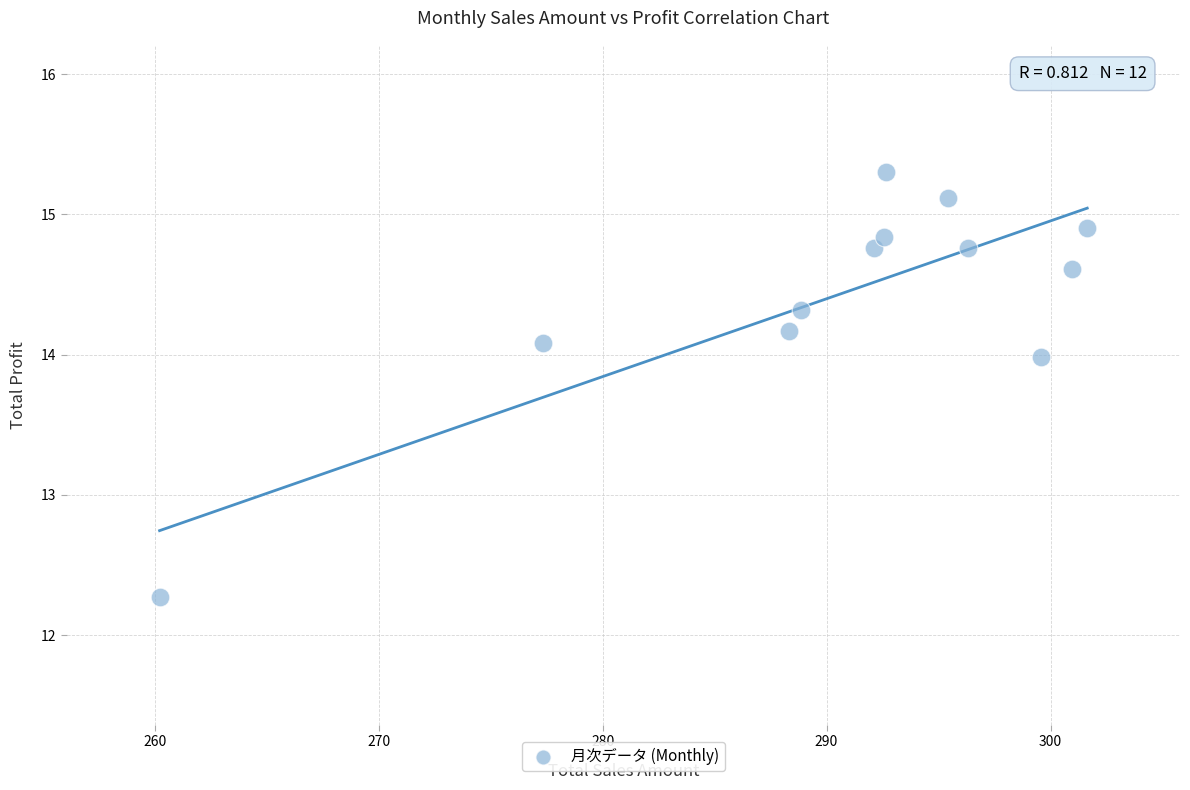

What Y value in the scatter plot is closest to 13?

12.3